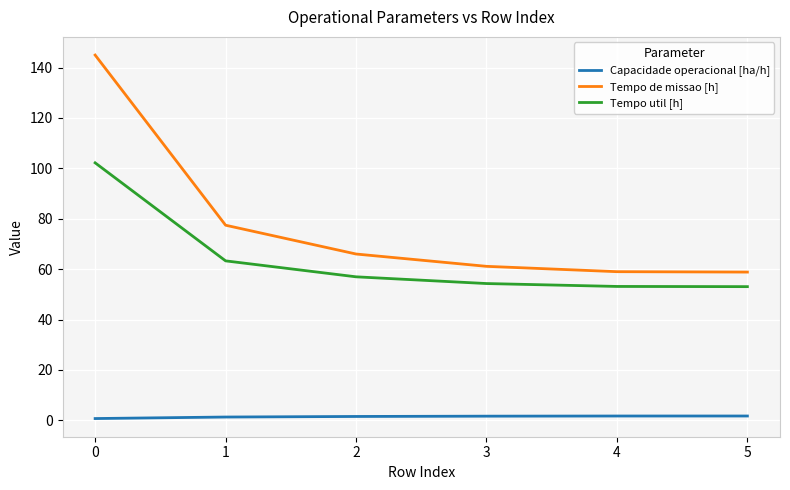

Which series has the largest range (max minus min)?

Tempo de missao [h]